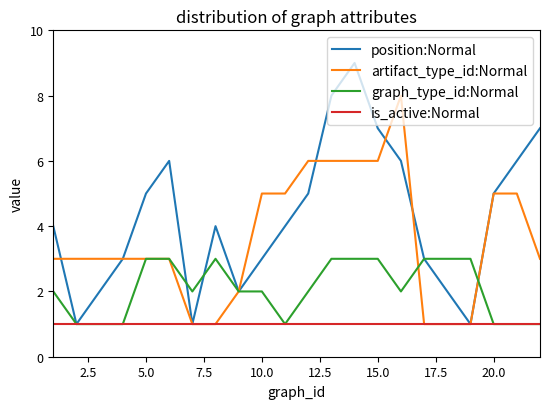

Which series has the widest spread of values?

position:Normal